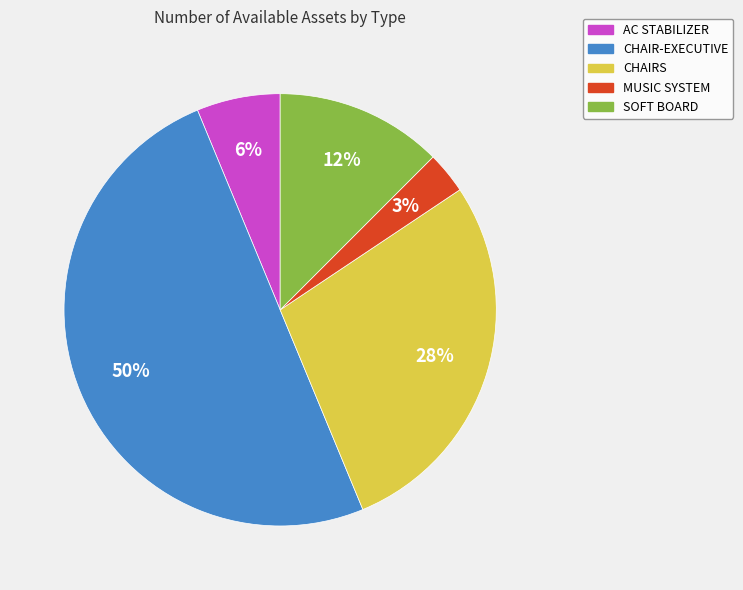

What percentage is the CHAIRS slice, to the nearest percent?

28%